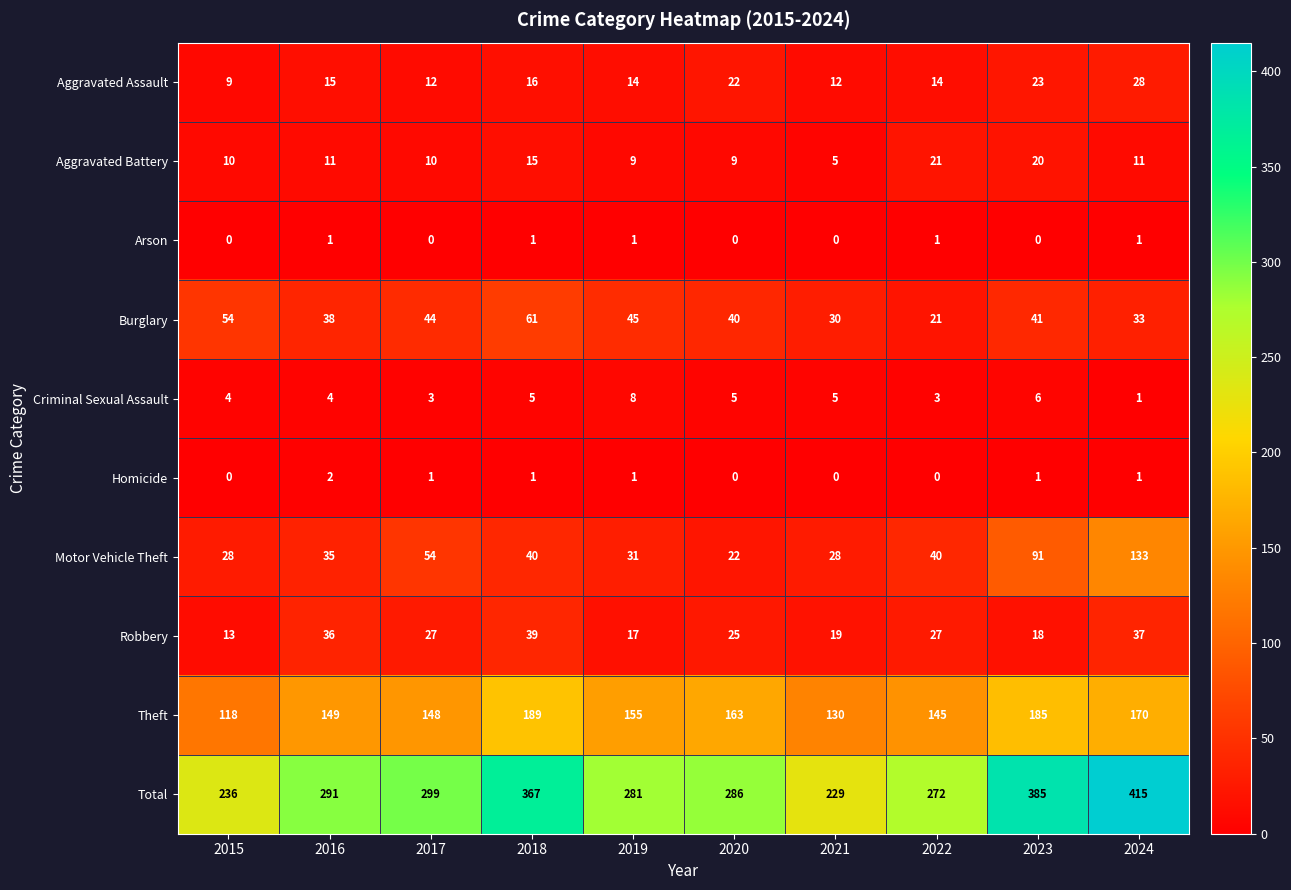

Where does the Homicide series first go above 1?

2016